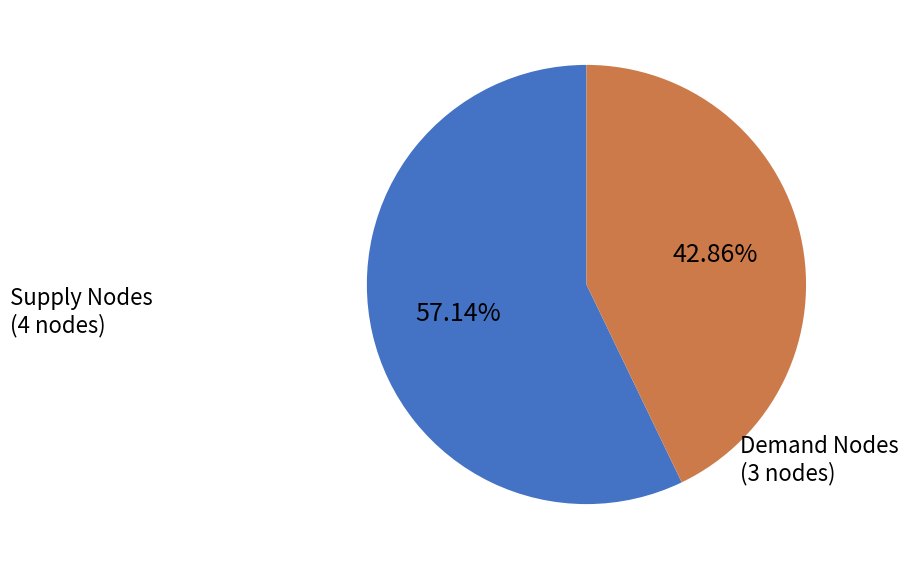

How many segments does this pie chart have?

2